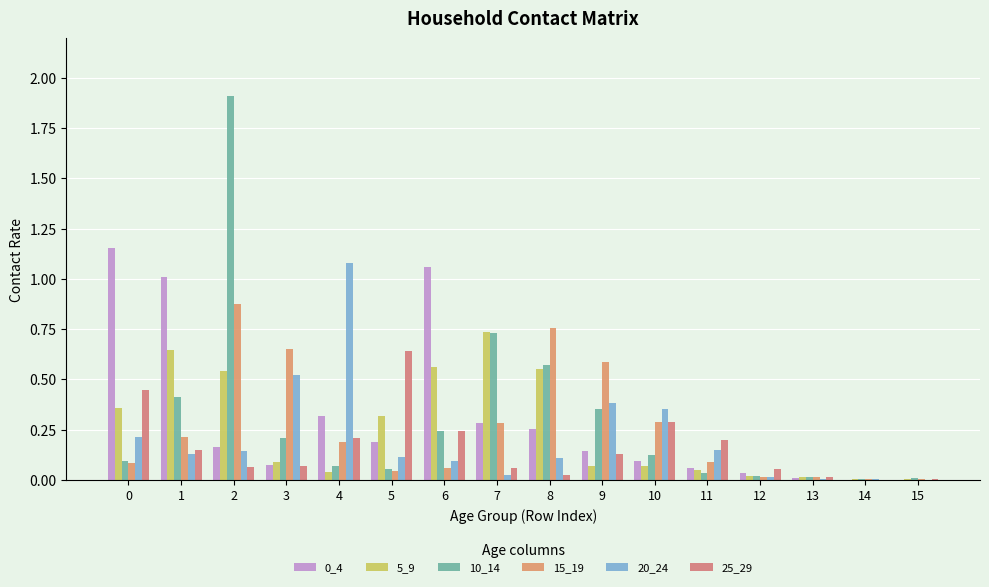

True or false: 20_24 has a value of 0.1 at 6.

True